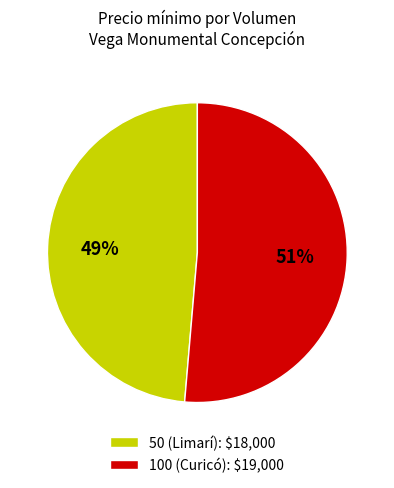

To the nearest percent, what is the average slice percentage?

50%